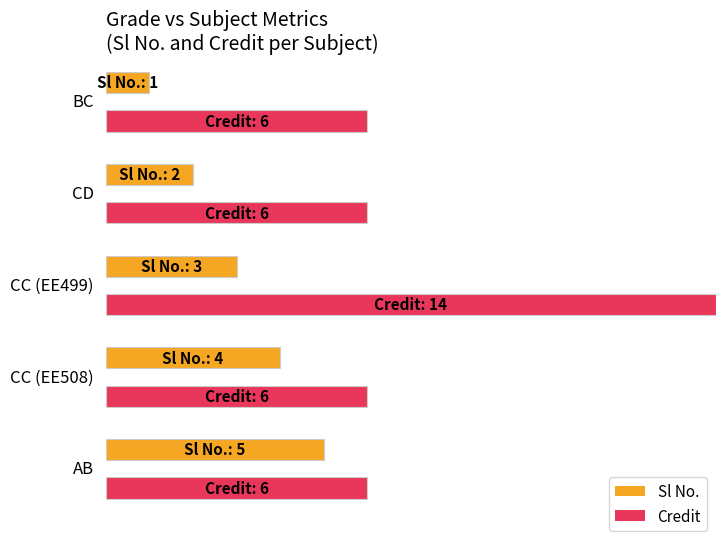

What is the total value across all series at CC?

17